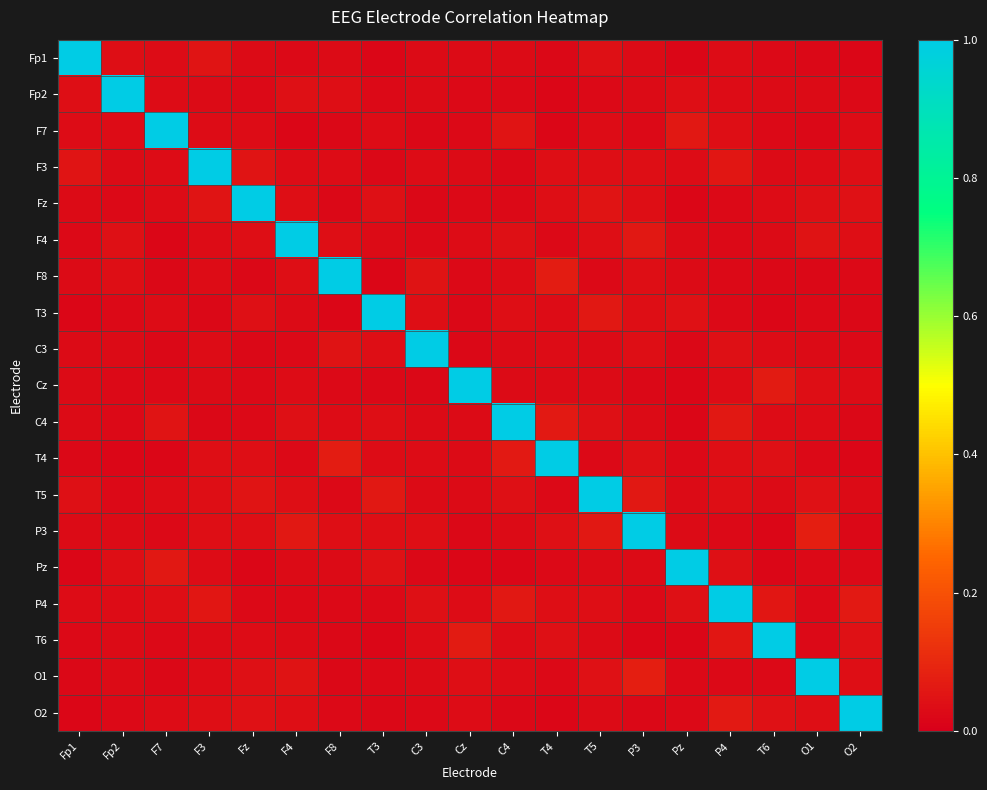

Between Fz and T6, which is larger?

Fz